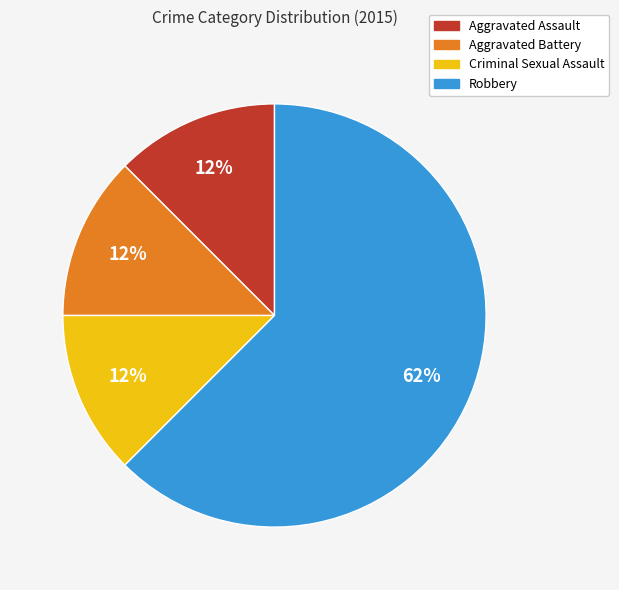

Which slice is the largest?

Robbery